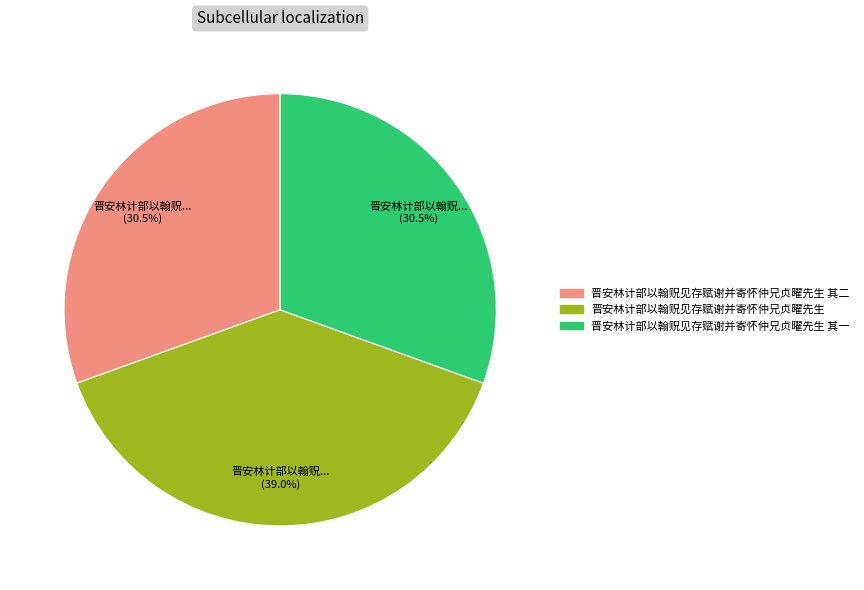

Does any single category account for the majority?

No